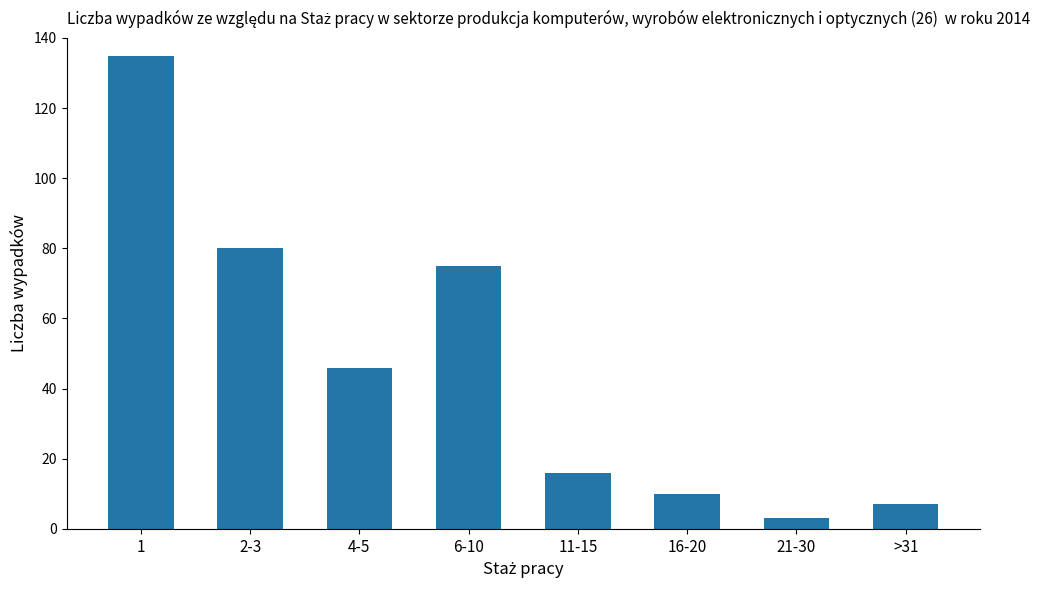

Which category has the lowest value across all series?

21-30